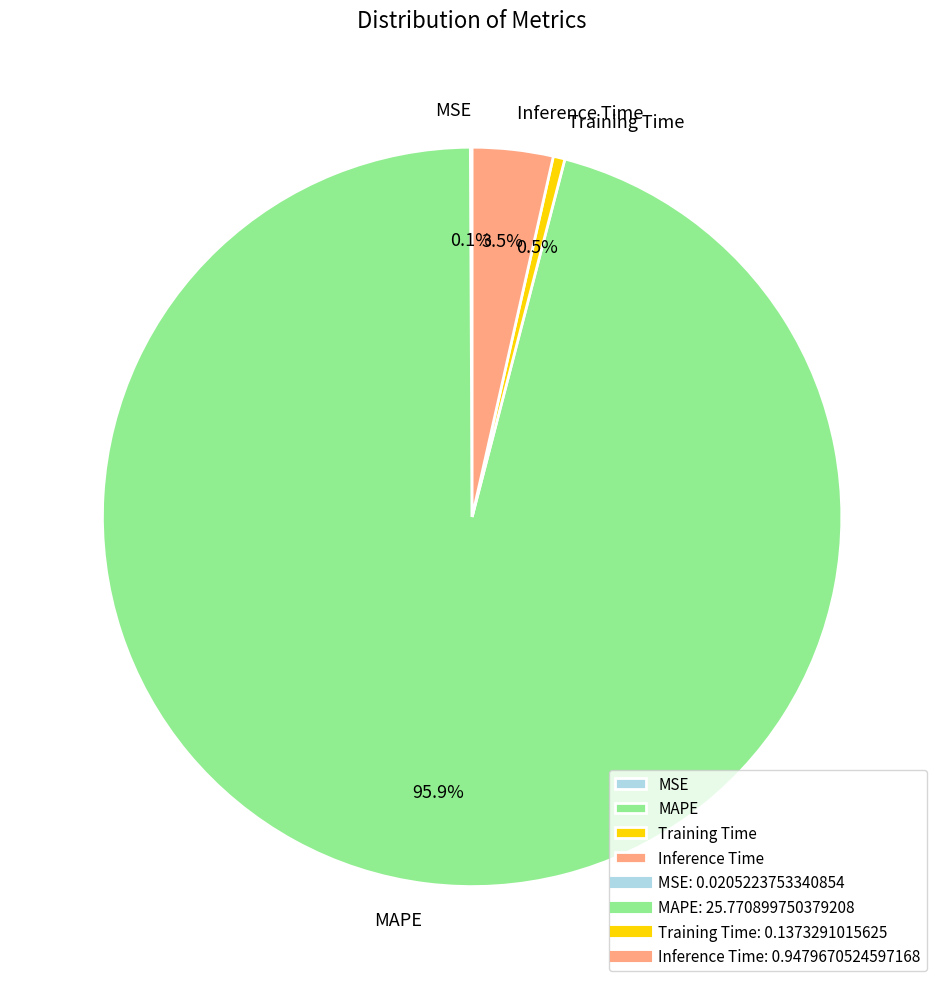

What is the largest slice in the pie chart?

MAPE